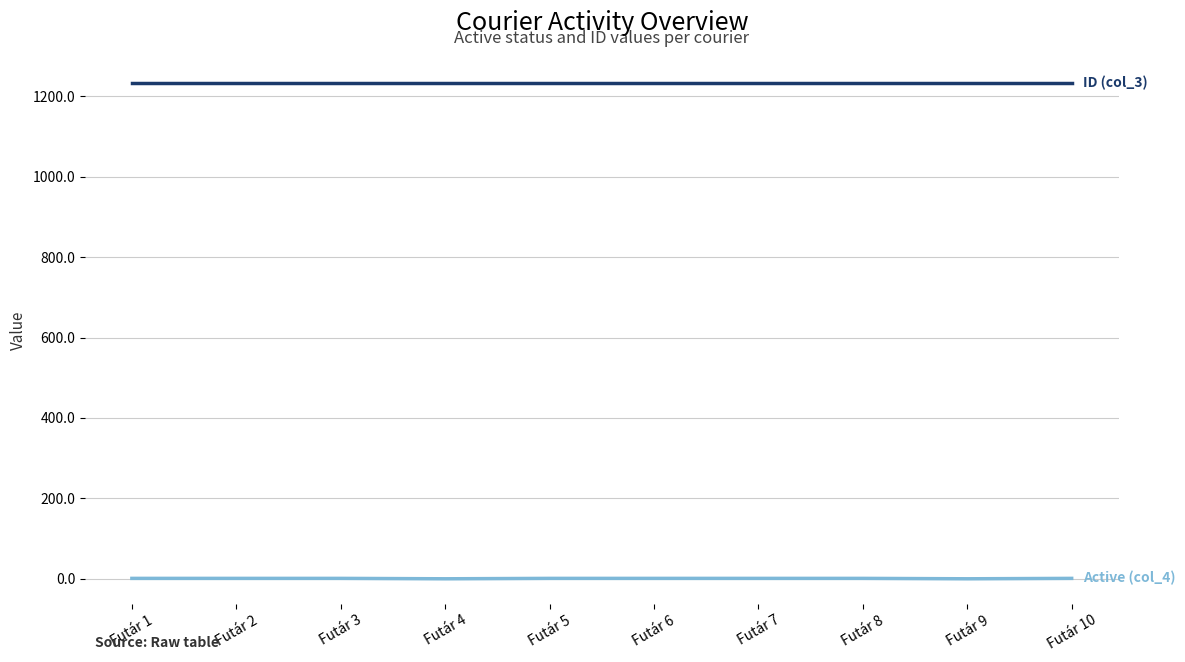

Reading left to right, transcribe all the data shown in this chart.

Active (col_4): Futár 1=1	Futár 2=1	Futár 3=1	Futár 4=0	Futár 5=1	Futár 6=1	Futár 7=1	Futár 8=1	Futár 9=0	Futár 10=1
ID (col_3): Futár 1=1234	Futár 2=1234	Futár 3=1234	Futár 4=1234	Futár 5=1234	Futár 6=1234	Futár 7=1234	Futár 8=1234	Futár 9=1234	Futár 10=1234